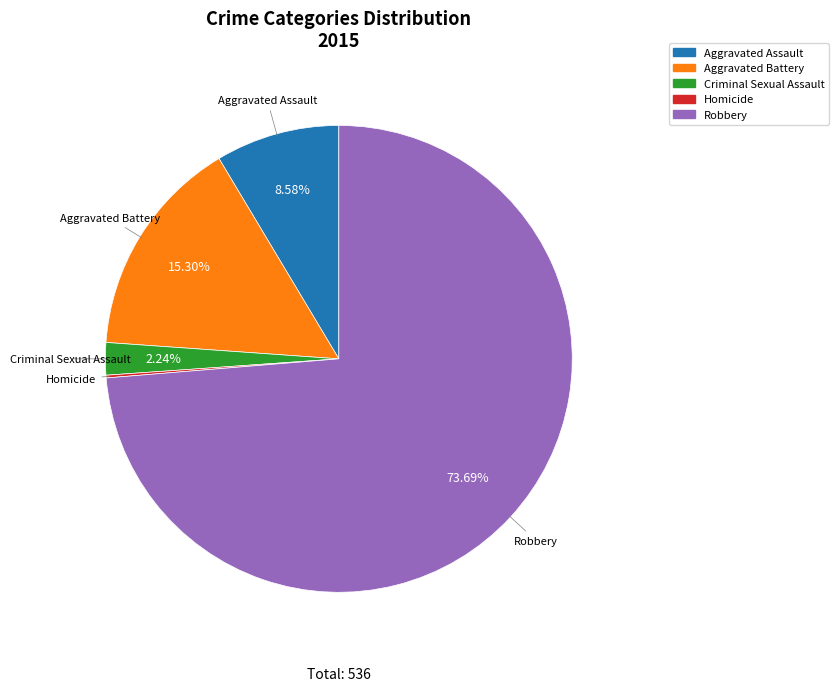

True or false: Robbery accounts for 74% of the total.

True